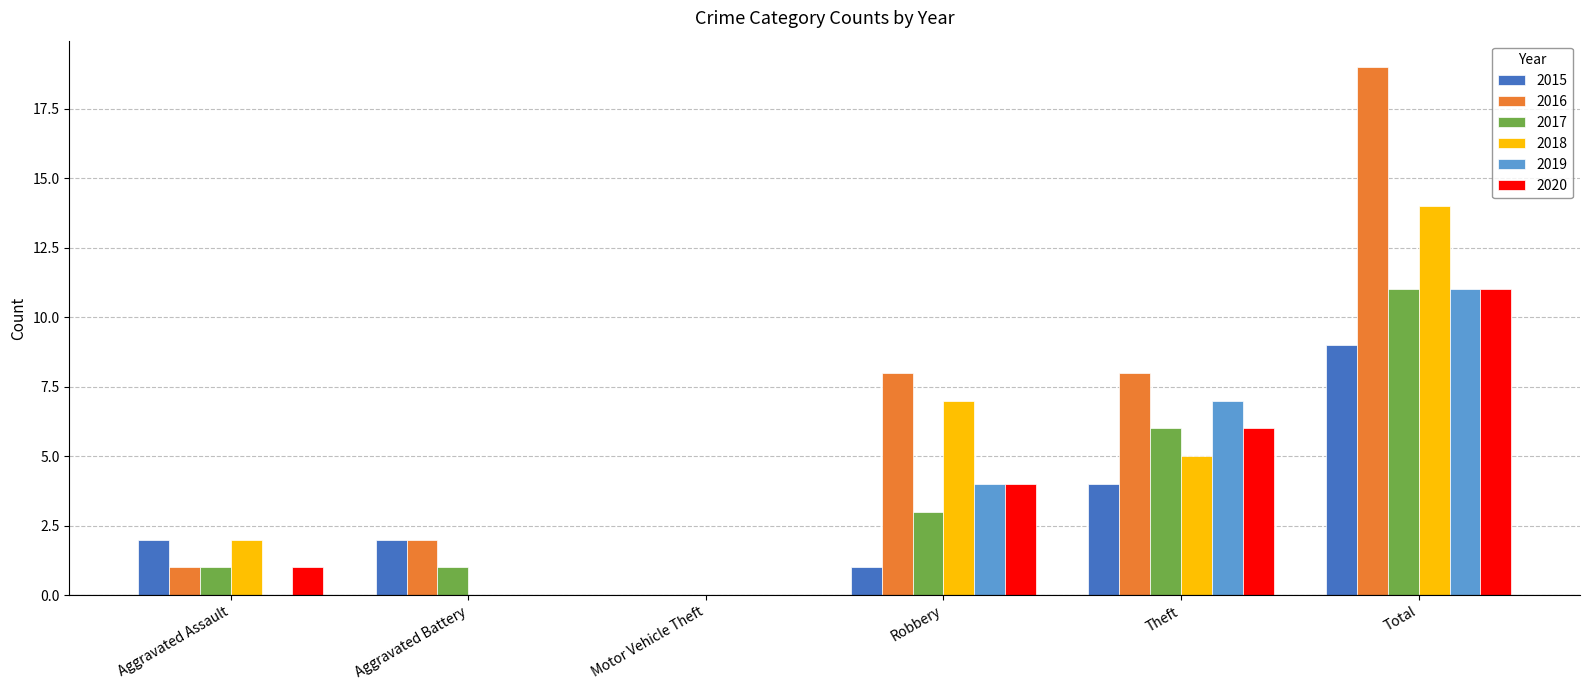

How many distinct data groups are displayed?

6